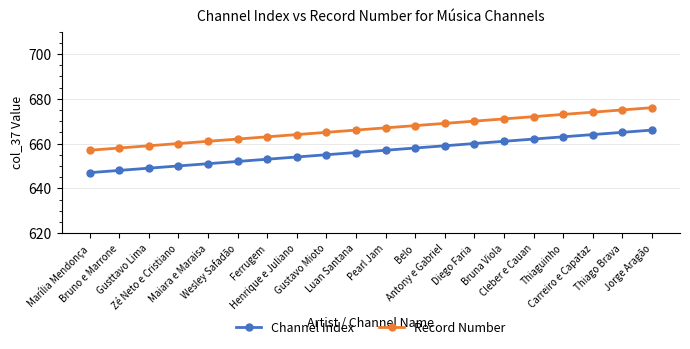

Is this an area chart (filled region under the line)?

No